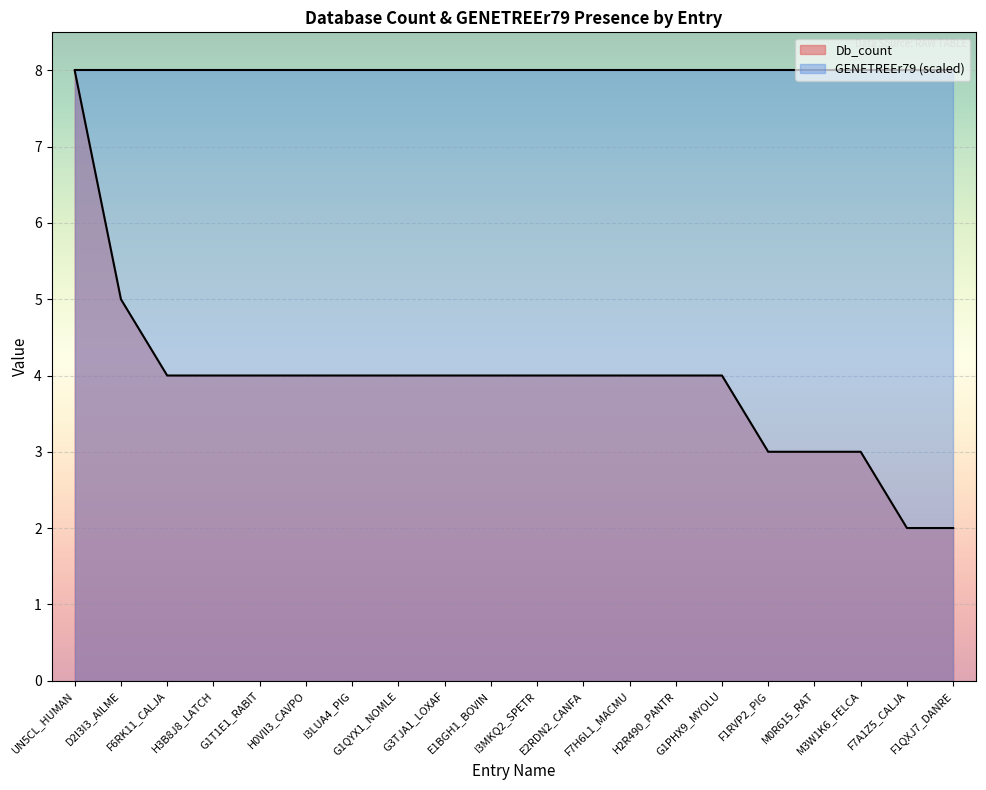

Which label corresponds to the smallest value in the chart?

F7A1Z5_CALJA